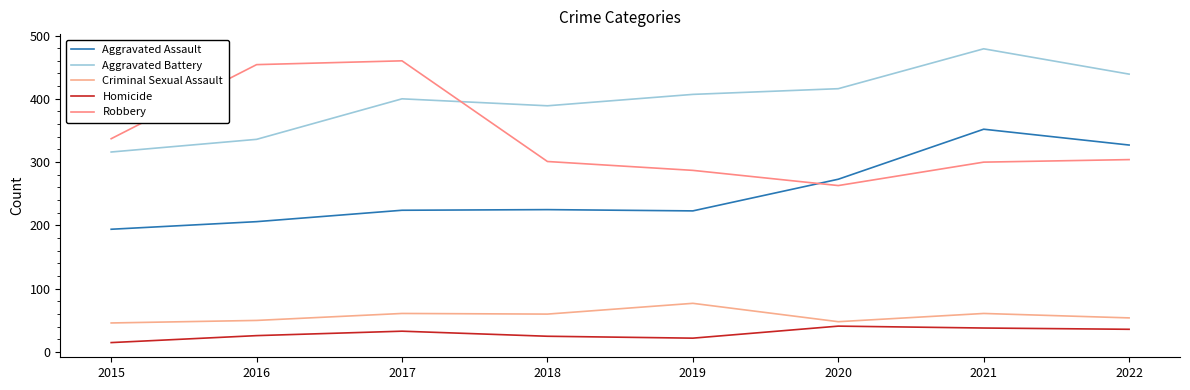

Reading left to right, what are all the values shown in this chart?

Aggravated Assault: 2015=194	2016=206	2017=224	2018=225	2019=223	2020=273	2021=352	2022=327
Aggravated Battery: 2015=316	2016=336	2017=400	2018=389	2019=407	2020=416	2021=479	2022=439
Criminal Sexual Assault: 2015=46	2016=50	2017=61	2018=60	2019=77	2020=48	2021=61	2022=54
Homicide: 2015=15	2016=26	2017=33	2018=25	2019=22	2020=41	2021=38	2022=36
Robbery: 2015=337	2016=454	2017=460	2018=301	2019=287	2020=263	2021=300	2022=304